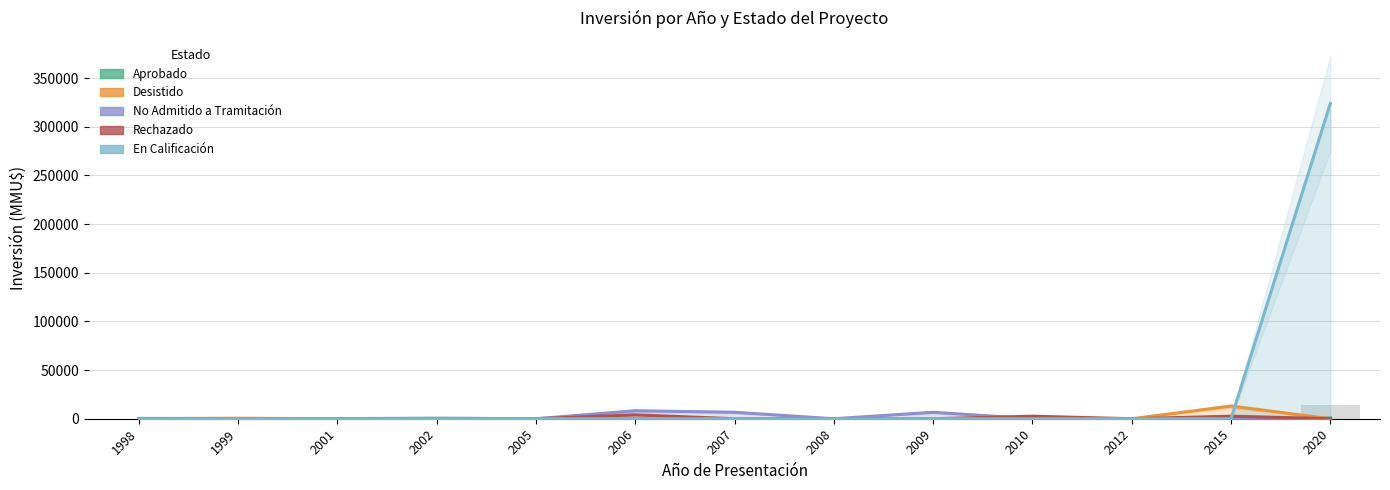

What are all the series names shown in the legend?

Aprobado, Desistido, No Admitido a Tramitación, Rechazado, En Calificación